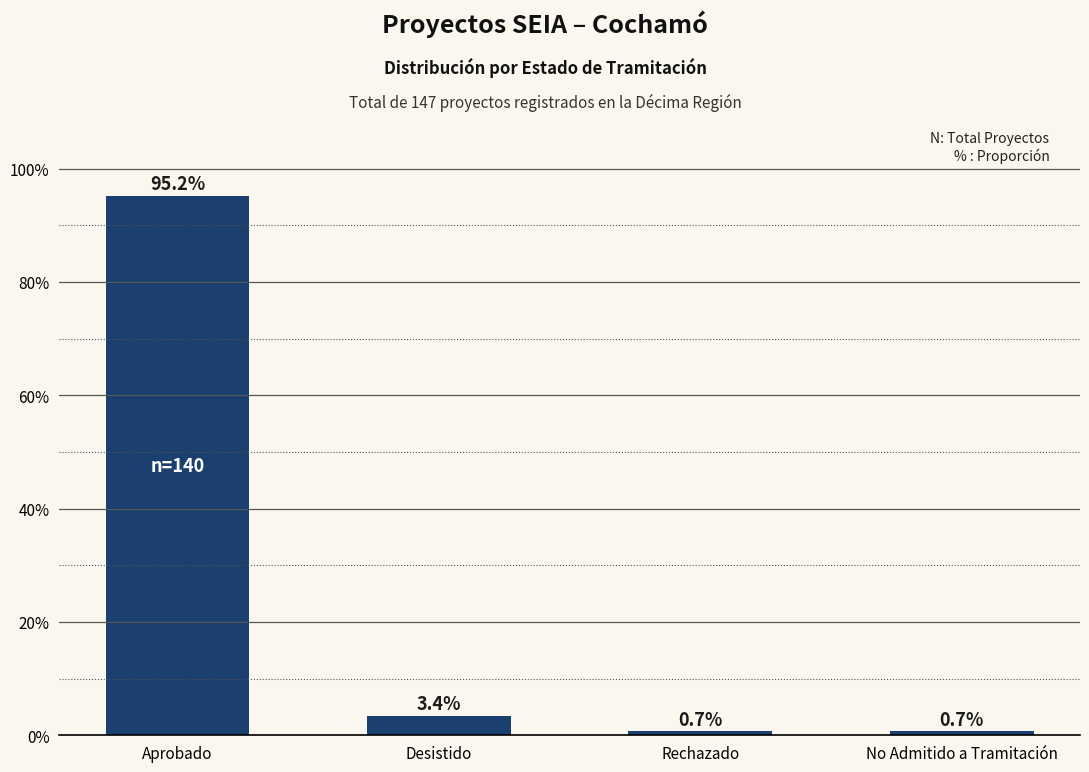

What is the minimum value shown in the chart?

0.7